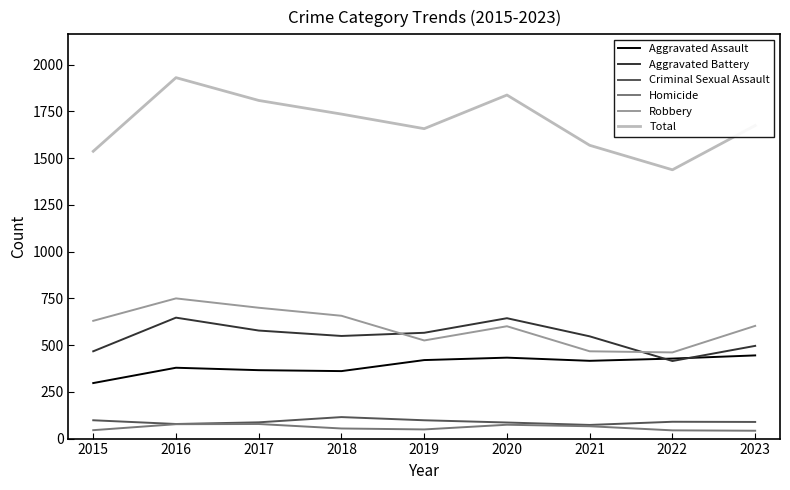

What is the maximum value shown in the chart?

1931